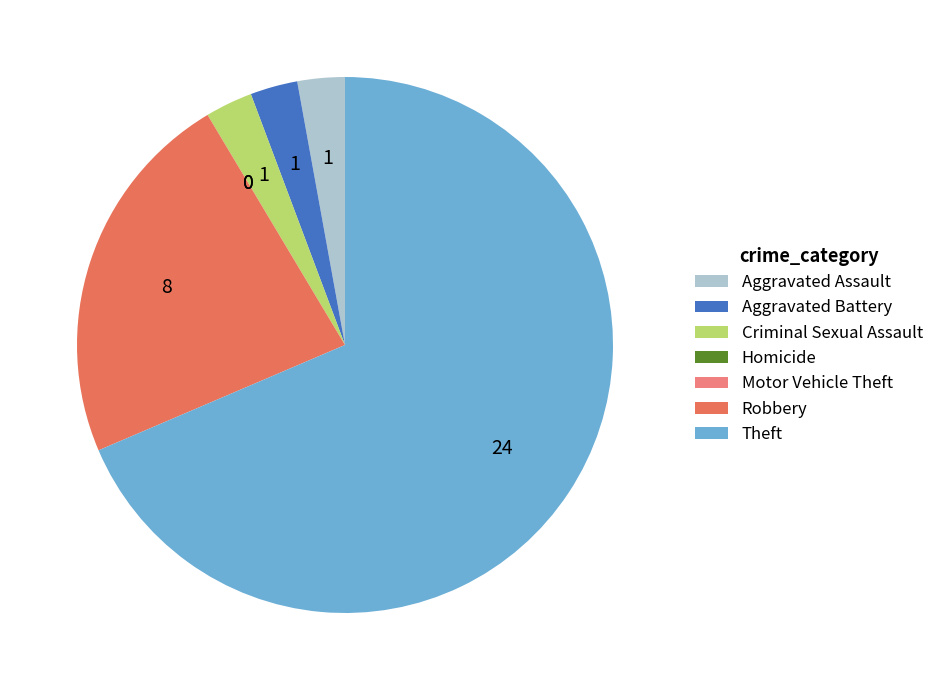

Which category has the biggest portion of the pie?

Theft